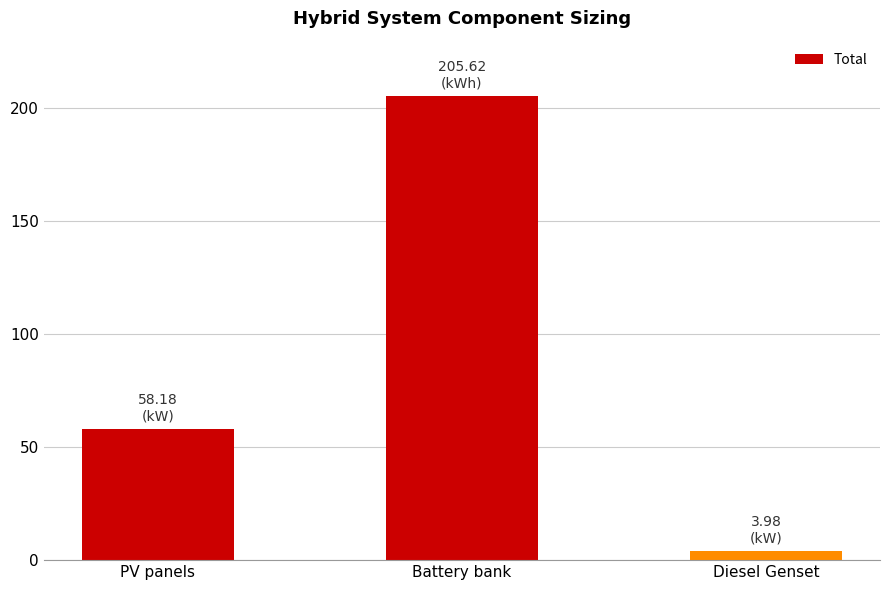

What is the label of the 3rd bar from the right?

PV panels